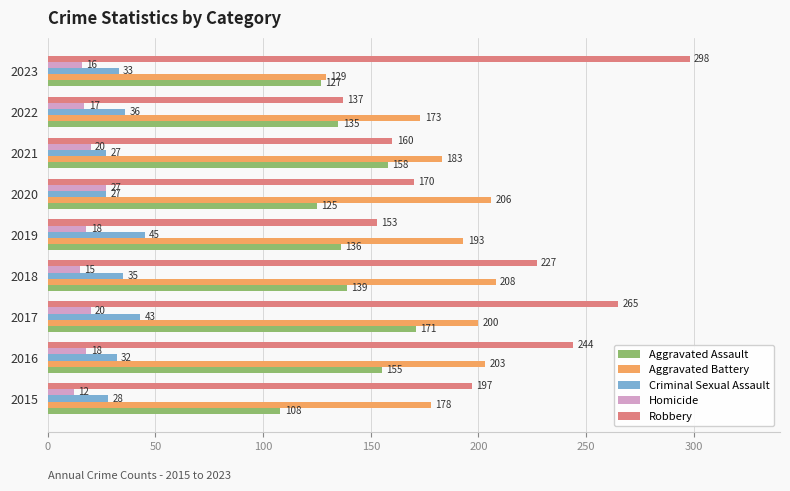

List the series in order of their peak value, highest first.

Robbery, Aggravated Battery, Aggravated Assault, Criminal Sexual Assault, Homicide